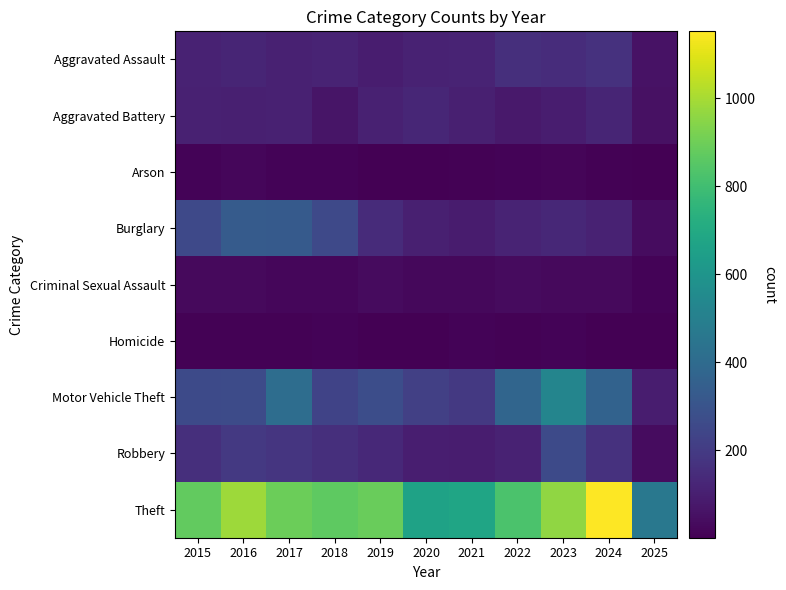

How many distinct data groups are displayed?

9